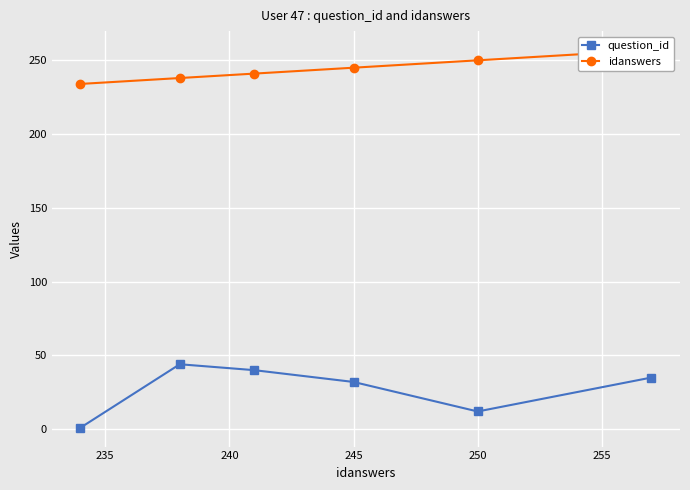

Count the number of data series in this chart.

2